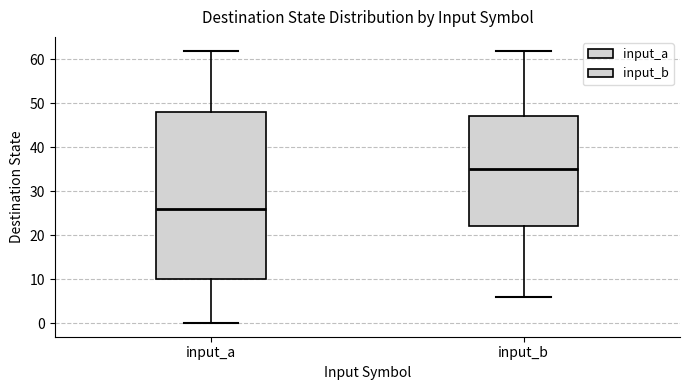

Reading left to right, read every box against the y-axis: the position of its median line, the range the box covers, and the ends of its whiskers. The values are not printed on the chart, so give them approximately, as read against the axis.

input_a: median 26, box 10 to 48, whiskers 0 to 62
input_b: median 35, box 22 to 47, whiskers 6 to 62